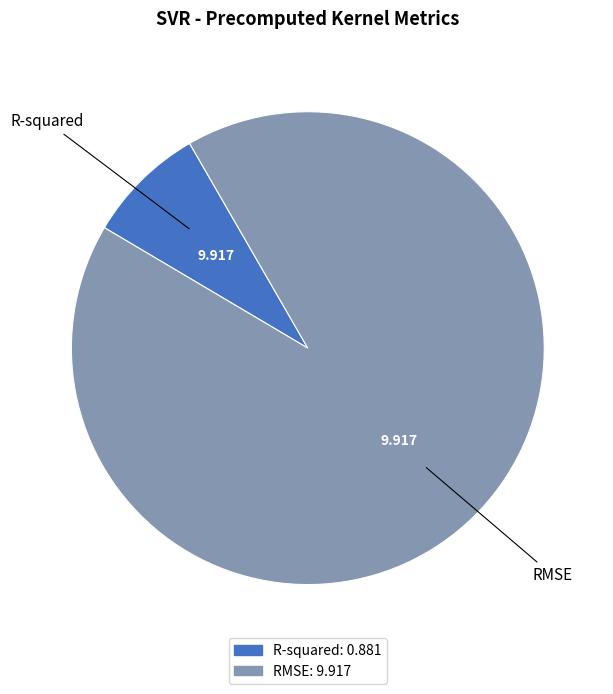

Does R-squared account for over 50% of the chart?

No